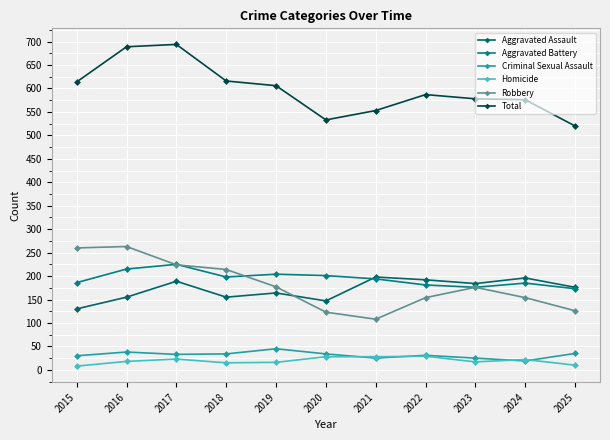

What are all the series names shown in the legend?

Aggravated Assault, Aggravated Battery, Criminal Sexual Assault, Homicide, Robbery, Total